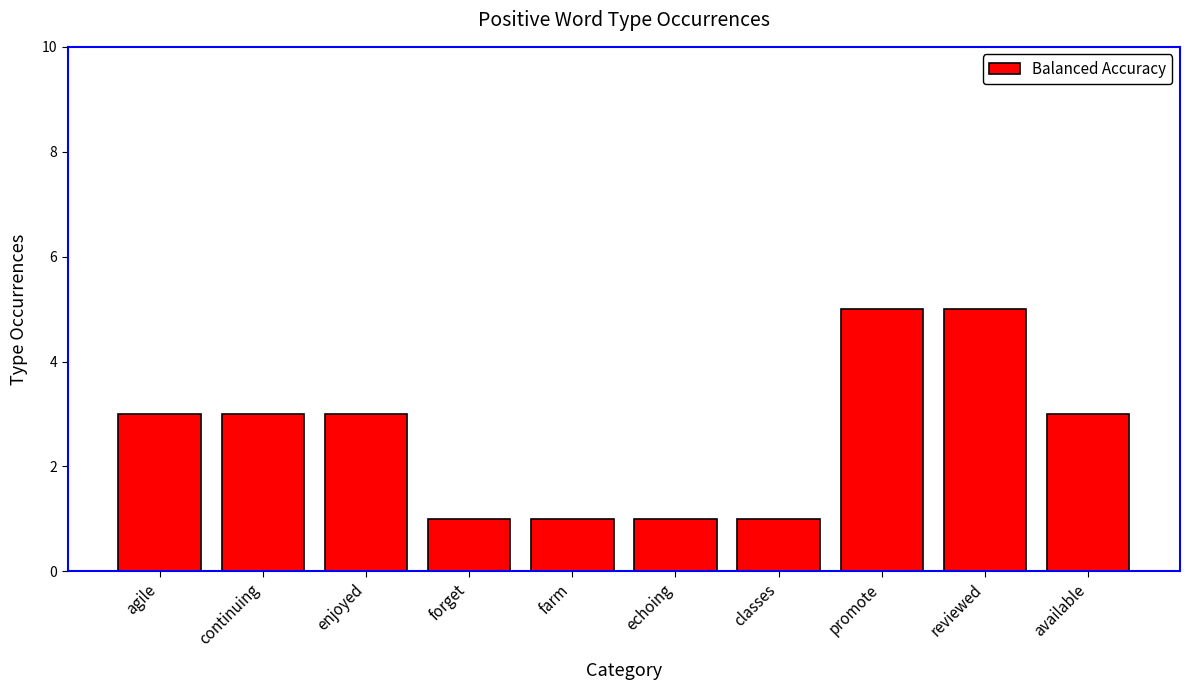

Between echoing and agile, which is larger?

agile